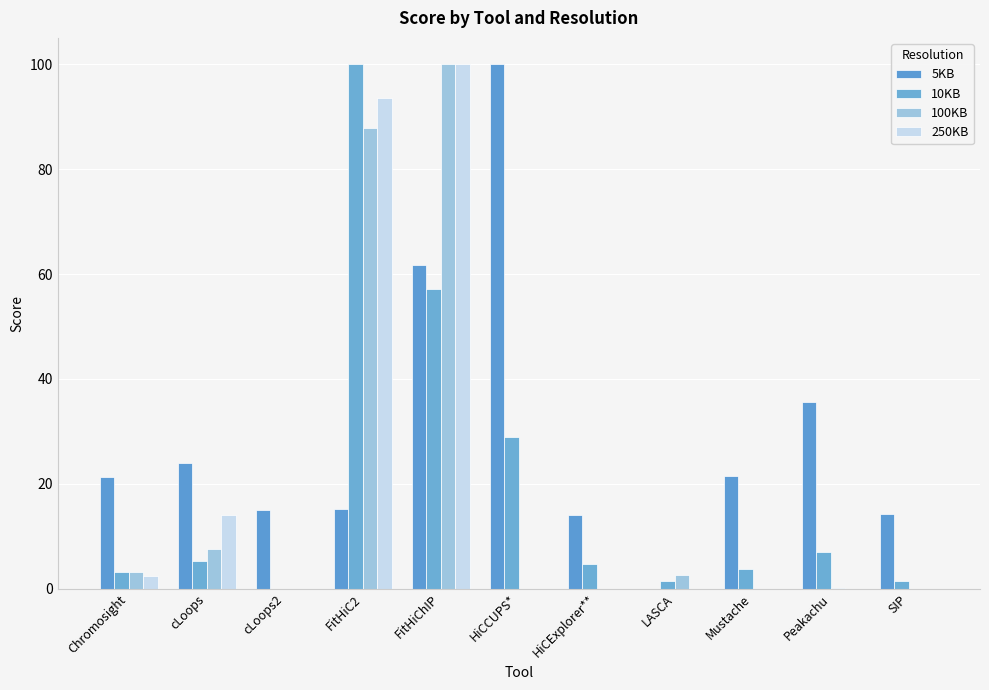

Count the number of categories in the chart.

11